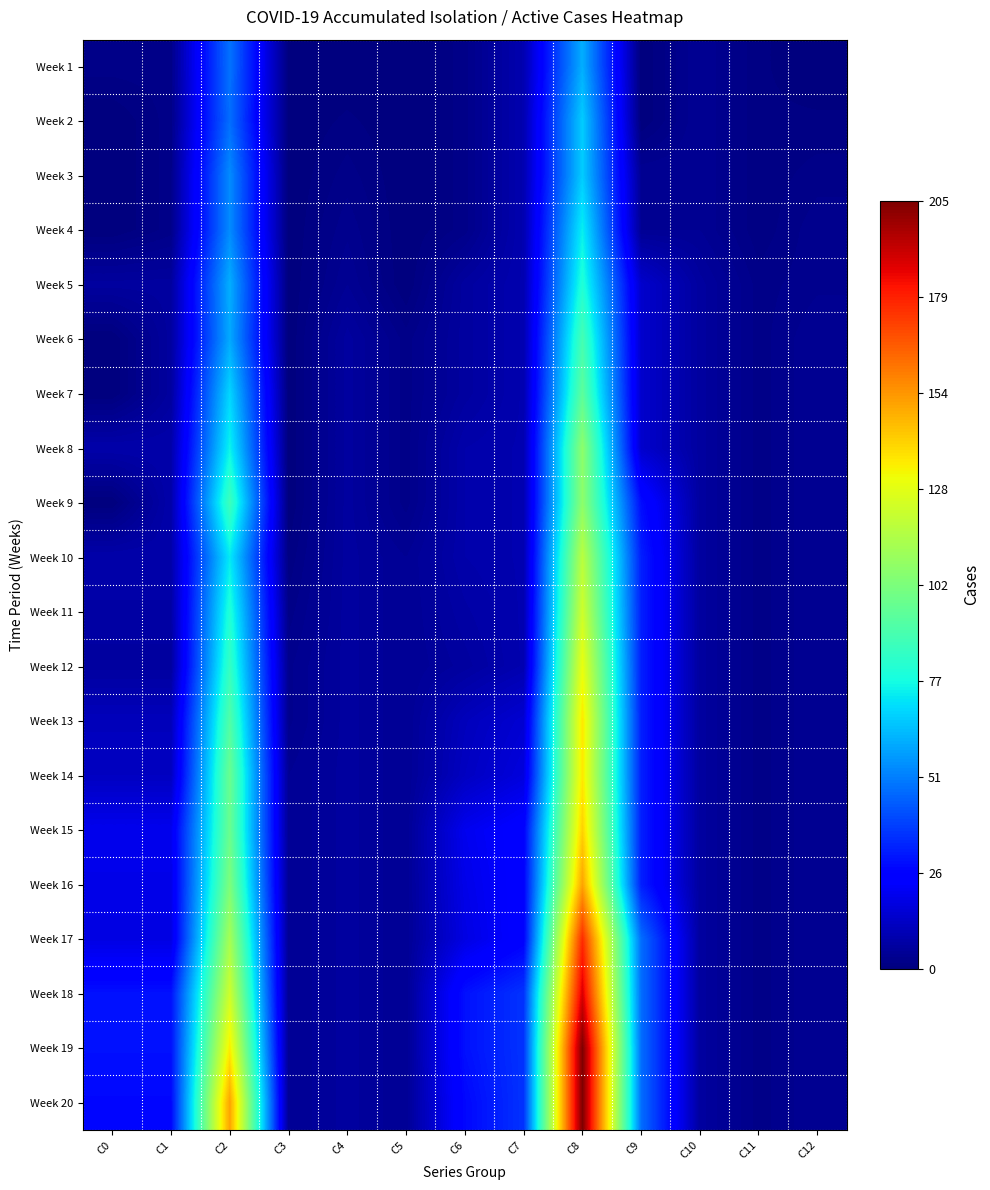

At which category is the sum across all series the highest?

C8